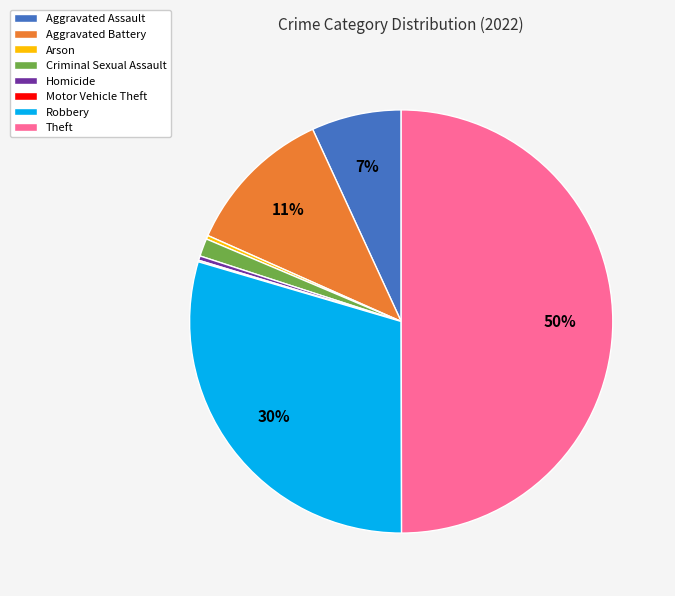

Which has a higher value, Theft or Robbery?

Theft